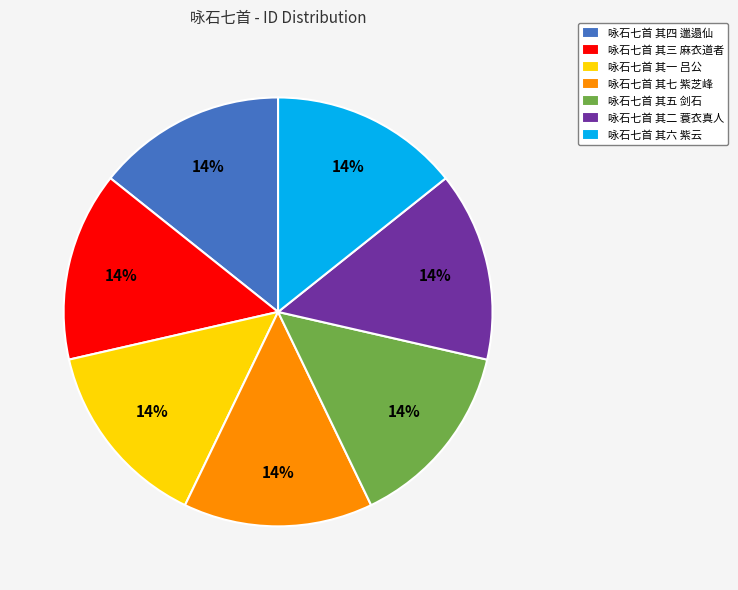

Does 咏石七首 其四 邋遢仙 represent more than half of the total?

No